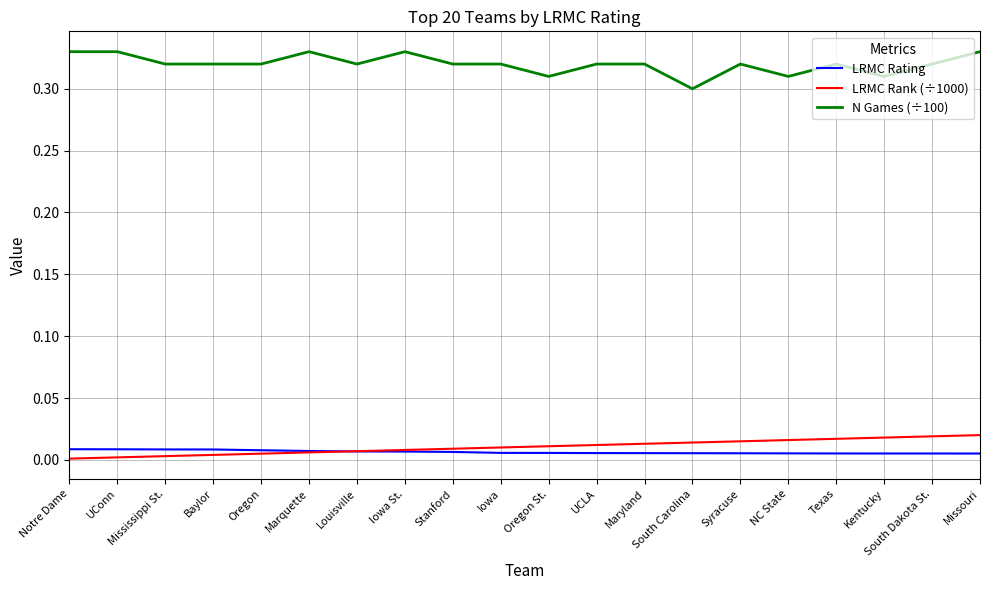

Is the value of N Games (÷100) at Texas greater than the value of LRMC Rank (÷1000) at Stanford?

Yes